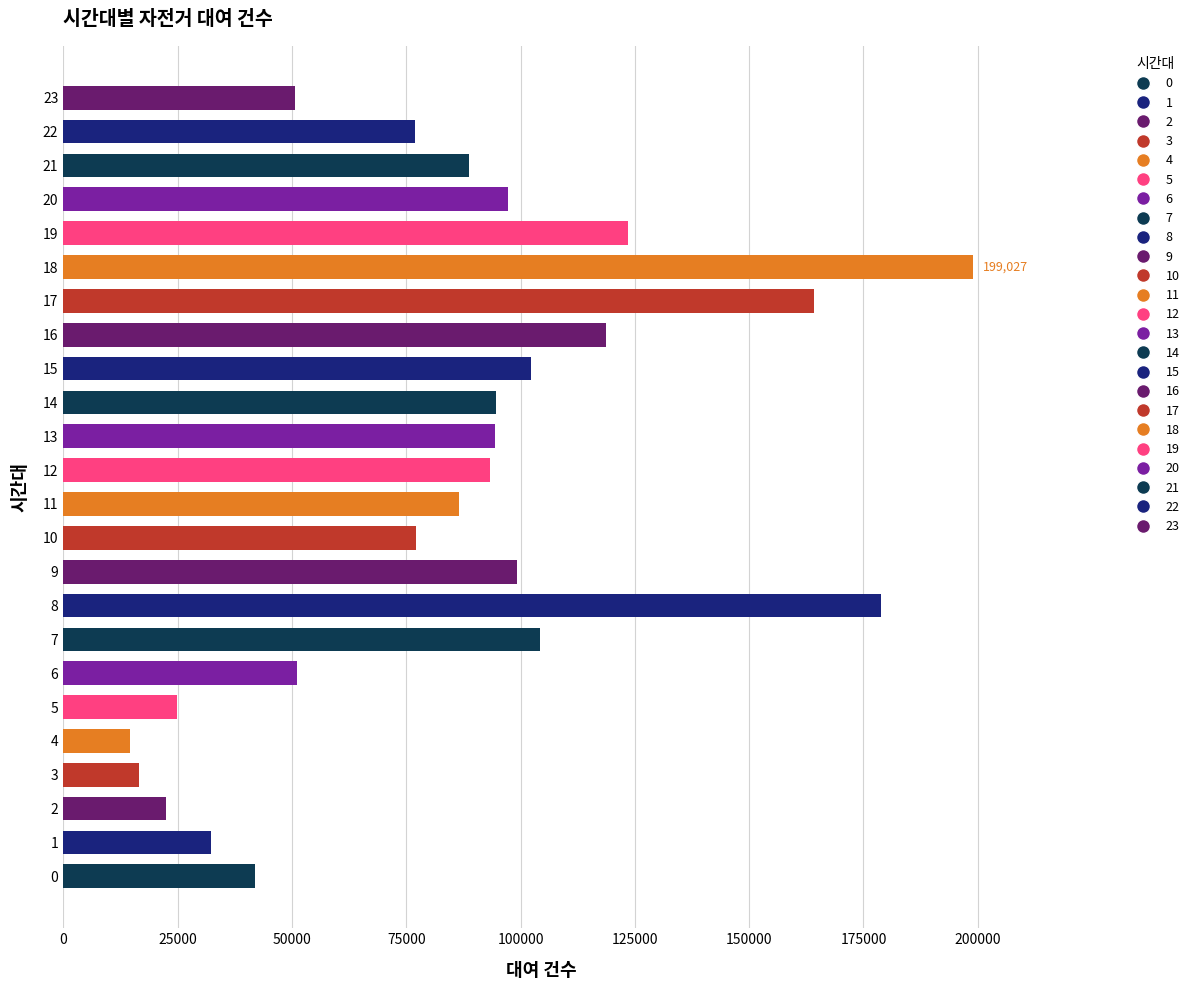

What is the difference between the maximum and second lowest values?

182487